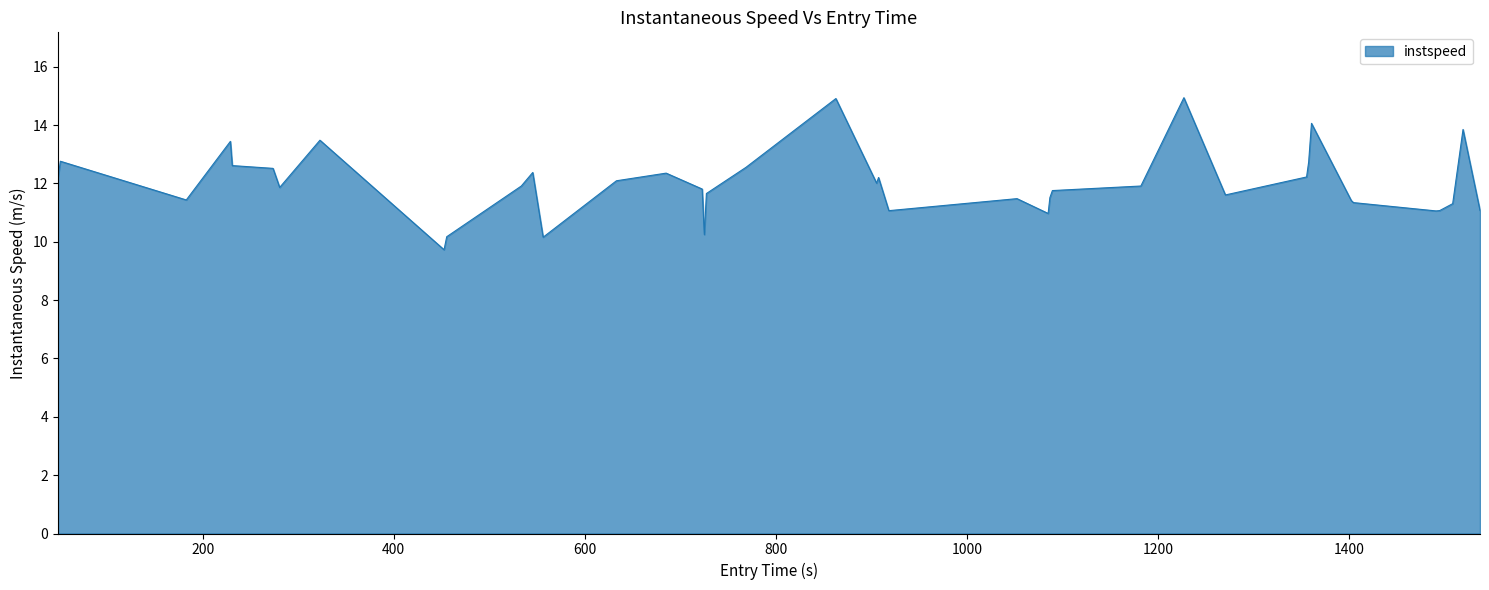

What is the greatest value displayed?

14.9